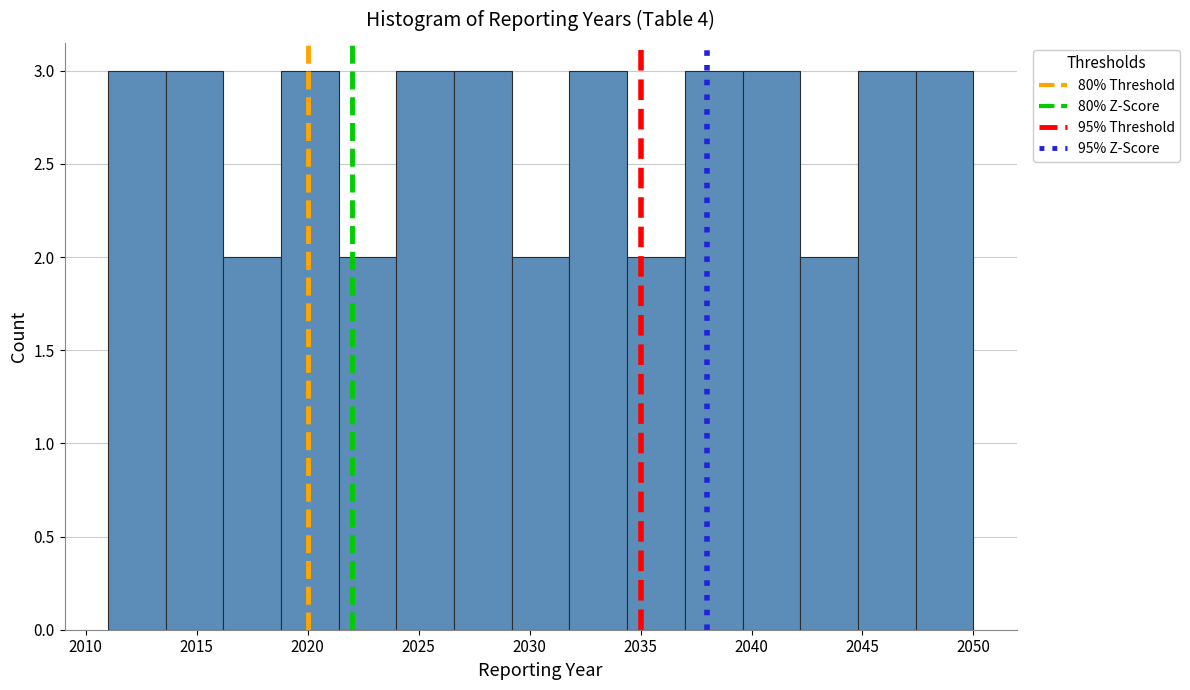

Reading left to right, list every bar in this chart as the range it spans on the x-axis followed by its height. Neither the bar edges nor the heights are printed on the chart, so give them approximately, as read against the axes.

2011.0 to 2013.6: 3
2013.6 to 2016.2: 3
2016.2 to 2018.8: 2
2018.8 to 2021.4: 3
2021.4 to 2024.0: 2
2024.0 to 2026.6: 3
2026.6 to 2029.2: 3
2029.2 to 2031.8: 2
2031.8 to 2034.4: 3
2034.4 to 2037.0: 2
2037.0 to 2039.6: 3
2039.6 to 2042.2: 3
2042.2 to 2044.8: 2
2044.8 to 2047.4: 3
2047.4 to 2050.0: 3